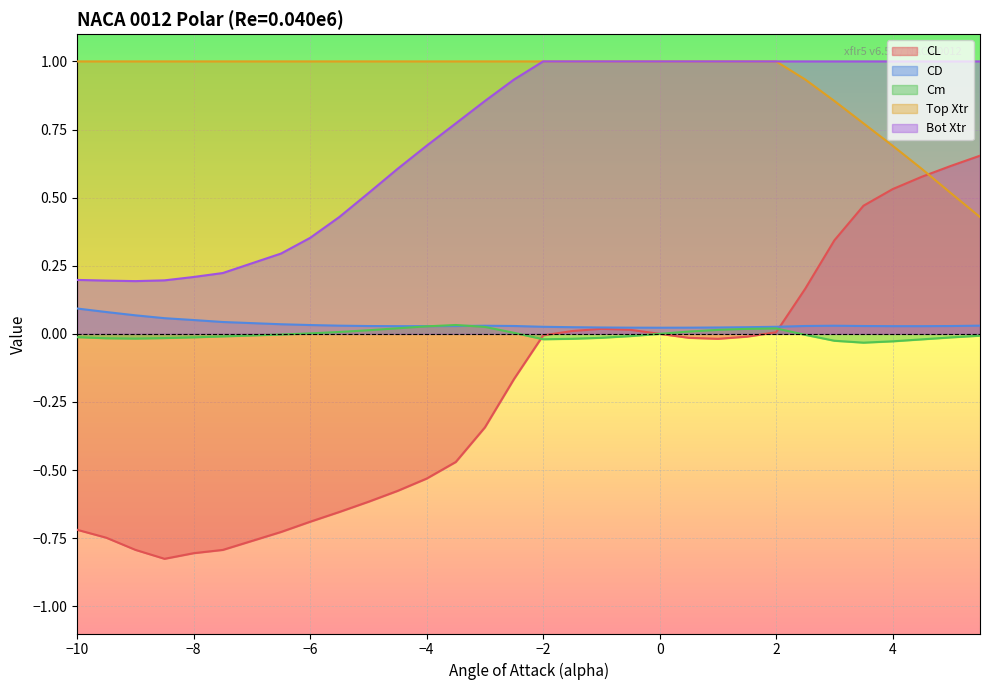

The value of Cm at 5.5 is -0.0. True or false?

False